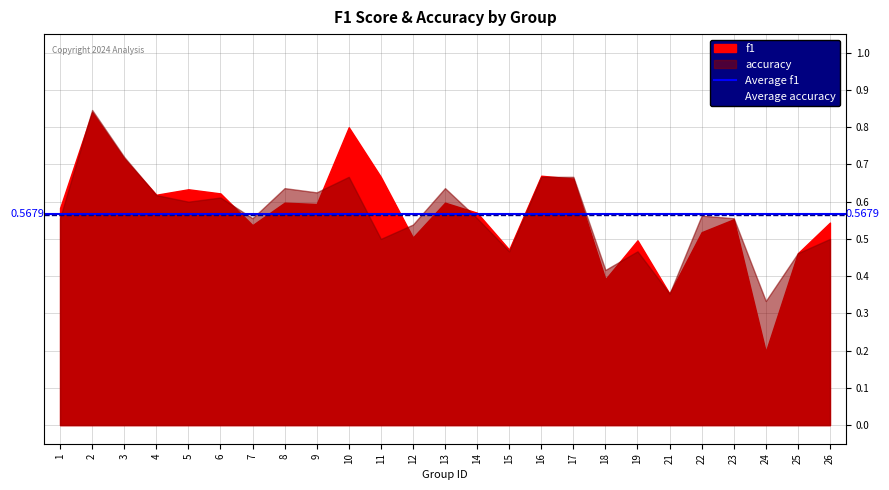

The value of Average f1 (0.5679) at 1 is 0.3. True or false?

False